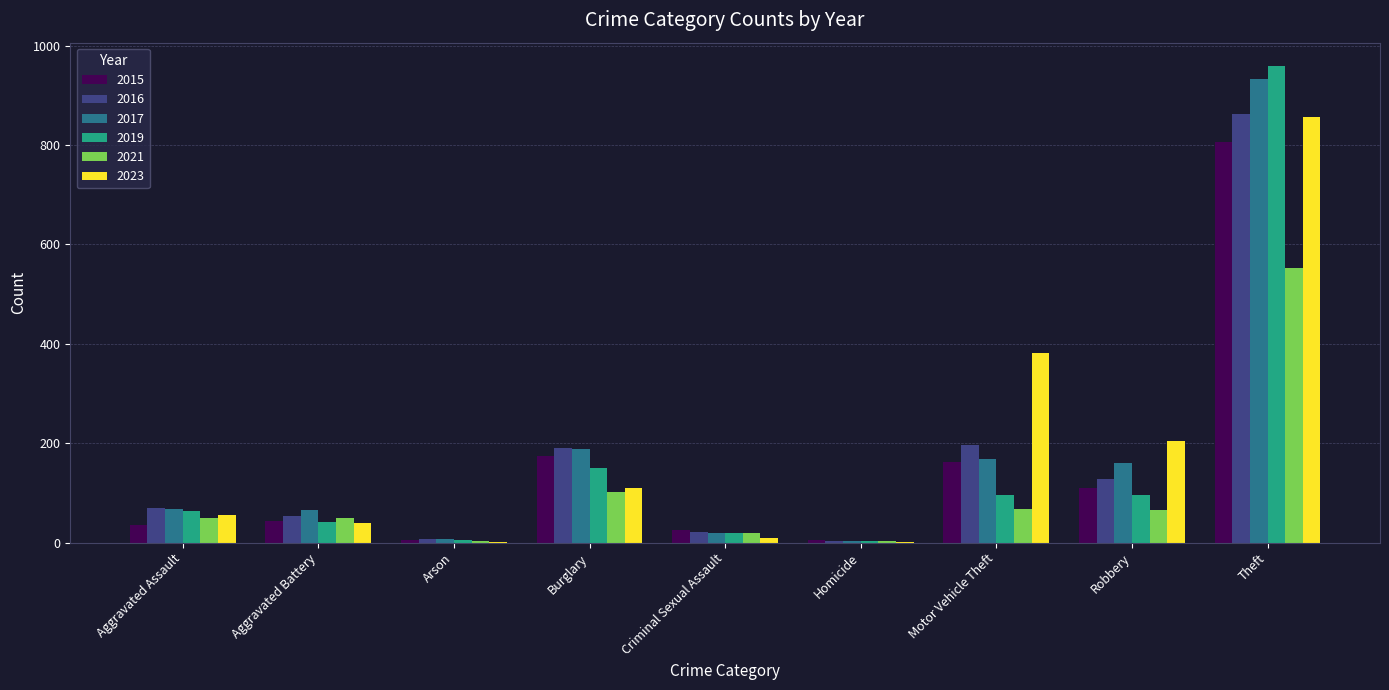

At which category is the sum across all series the highest?

Theft